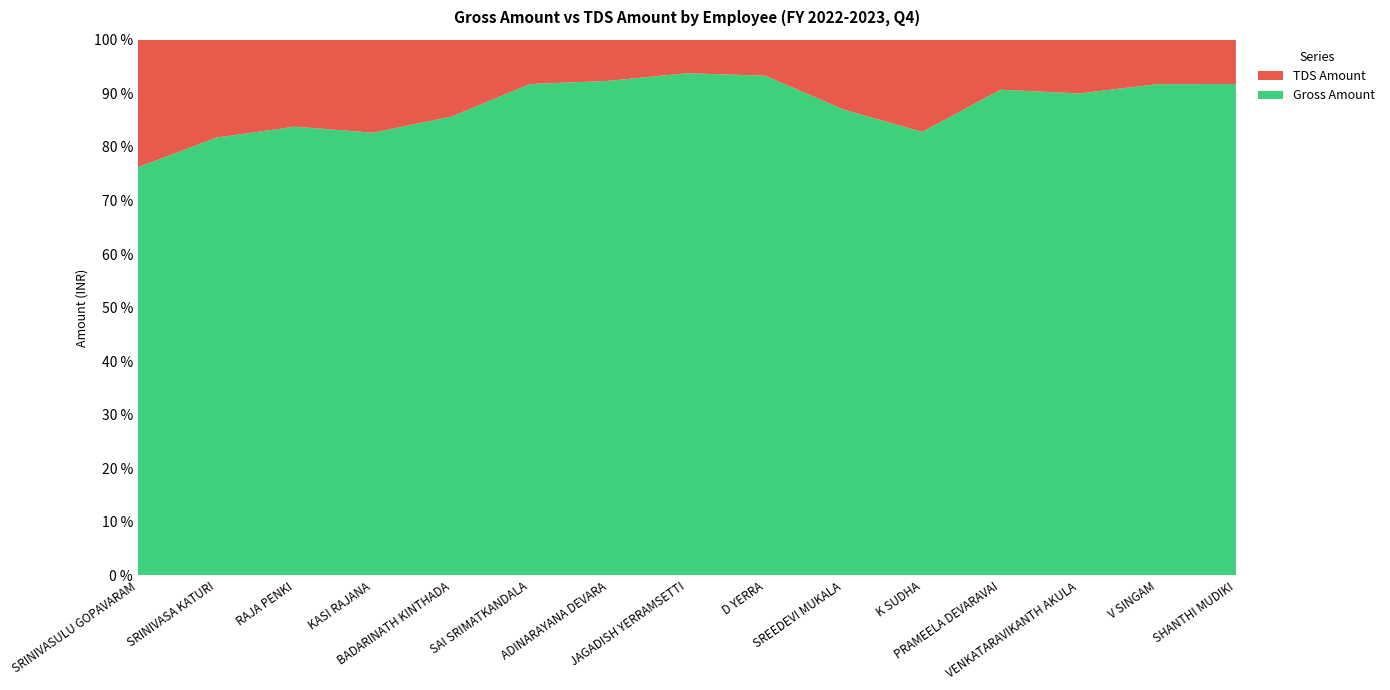

Reading right to left, extract all data points from this chart.

Gross Amount: SHANTHI MUDIKI=99764	V RAMANA MURTHY SINGAM=110554	VENKATARAVIKANTH AKULA=107711	PRAMEELA DEVARAVAI=97216	K SUDHA=129039	SREEDEVI MUKALA=113397	D A GANGA BHAVANI YERRA=97216	JAGADISH YERRAMSETTI=104868	ADINARAYANA DEVARA=132339	SAI KRISHNA SRIMATKANDALA=99764	BADARINATH KINTHADA=119520	KASI VISWESWARA RAO RAJANA=190509	RAJA KUMRI PENKI=129039	SRINIVASA RAO KATURI=174402	SRINIVASULU REDDY GOPAVARAM=217679
TDS Amount: SHANTHI MUDIKI=9000	V RAMANA MURTHY SINGAM=10000	VENKATARAVIKANTH AKULA=12000	PRAMEELA DEVARAVAI=10000	K SUDHA=26815	SREEDEVI MUKALA=17000	D A GANGA BHAVANI YERRA=7000	JAGADISH YERRAMSETTI=7000	ADINARAYANA DEVARA=11000	SAI KRISHNA SRIMATKANDALA=9000	BADARINATH KINTHADA=20000	KASI VISWESWARA RAO RAJANA=40000	RAJA KUMRI PENKI=25000	SRINIVASA RAO KATURI=39000	SRINIVASULU REDDY GOPAVARAM=68000